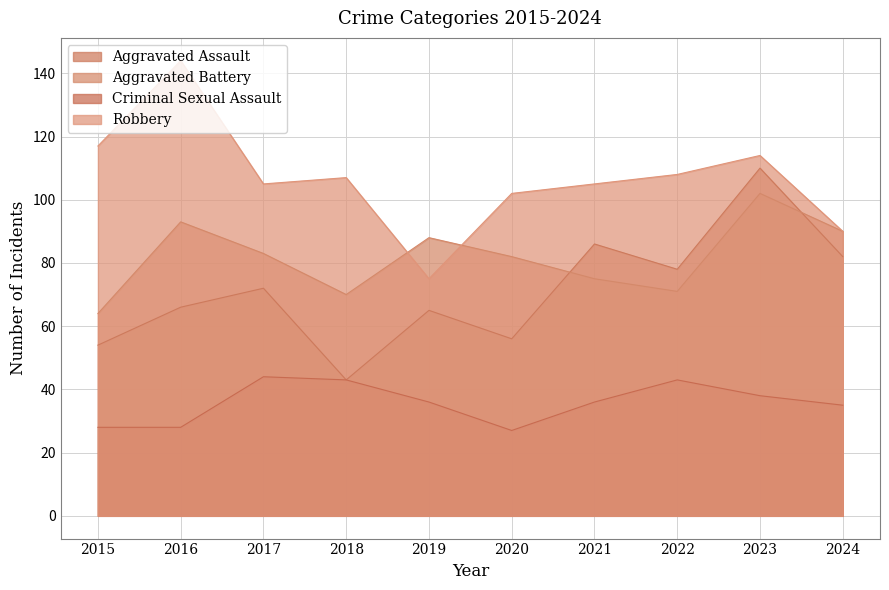

How many lines are shown in the chart?

4